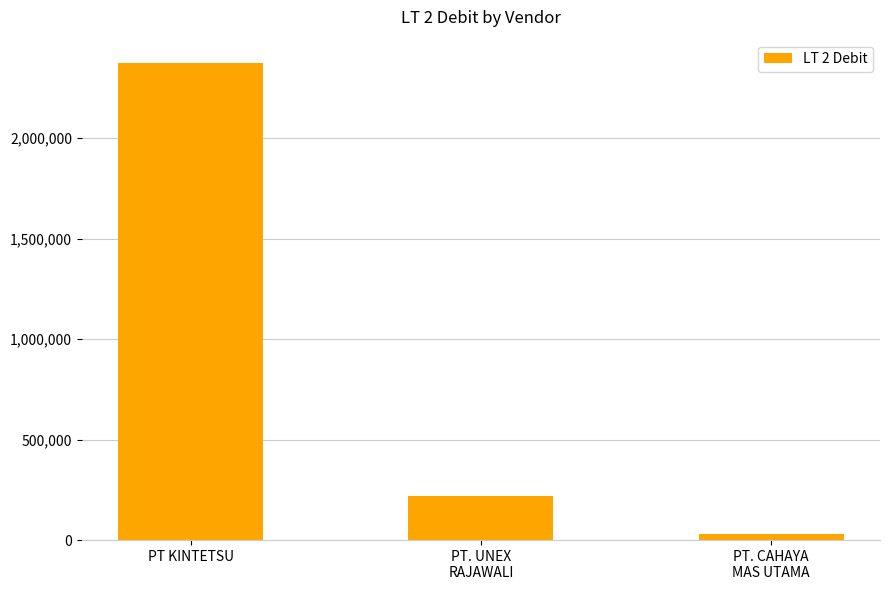

The value at PT. UNEX
RAJAWALI is 114593. True or false?

False